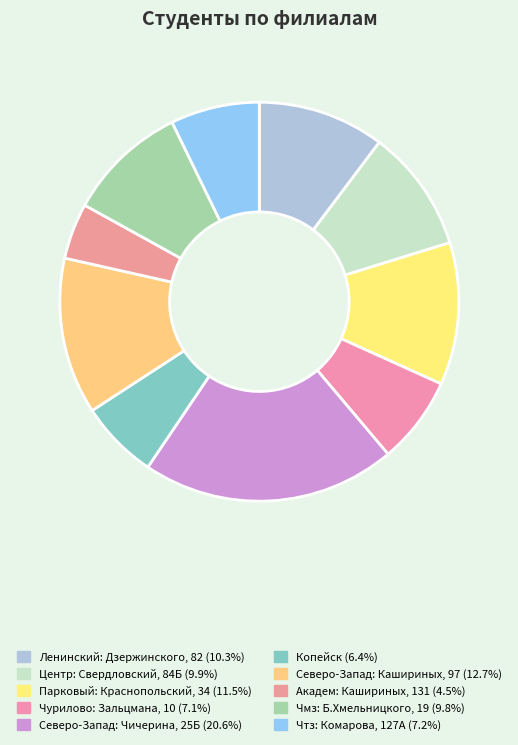

How many slices are in this pie chart?

10